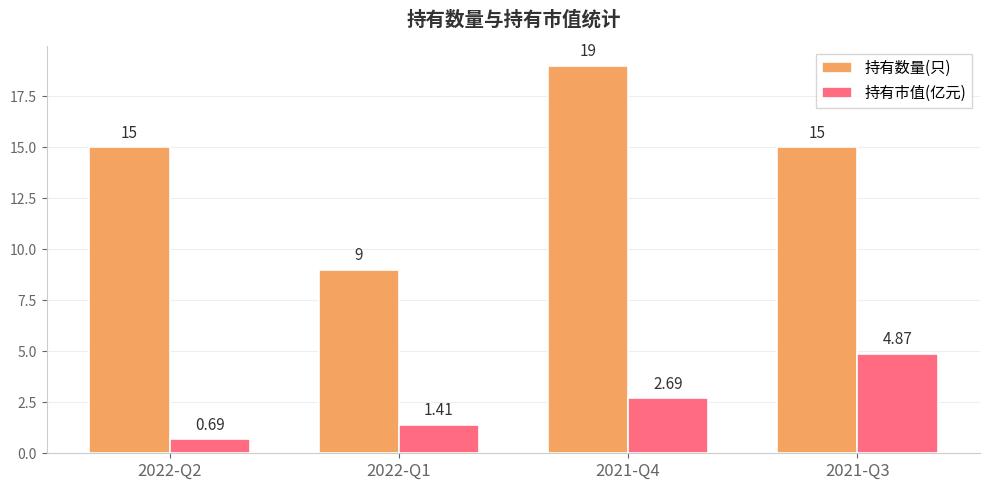

Which category has the lowest value in the 持有市值(亿元) series?

2022-Q2